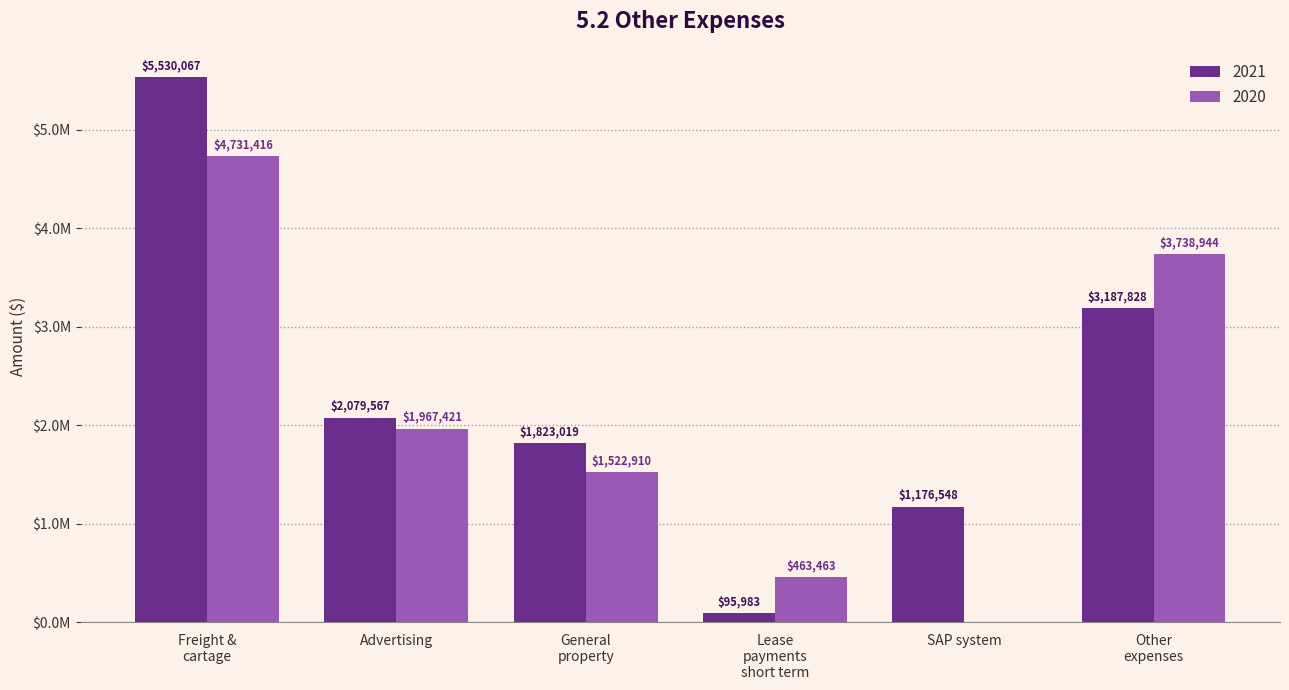

What is the value of the 2021 bar at the 1st from the left?

5530067